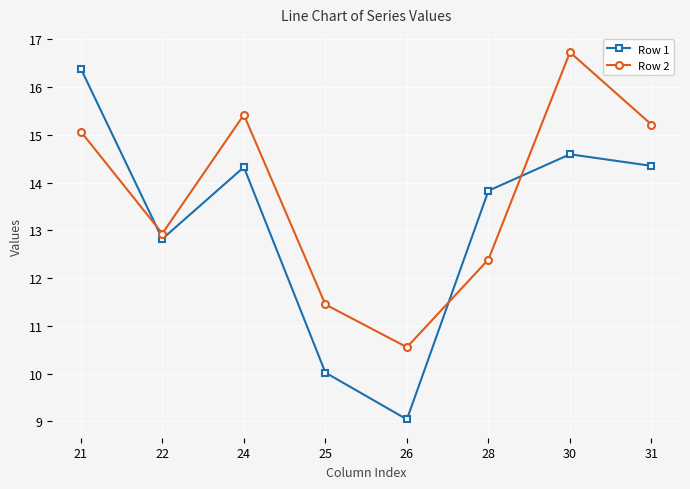

How many intersections are there between Row 1 and Row 2?

3